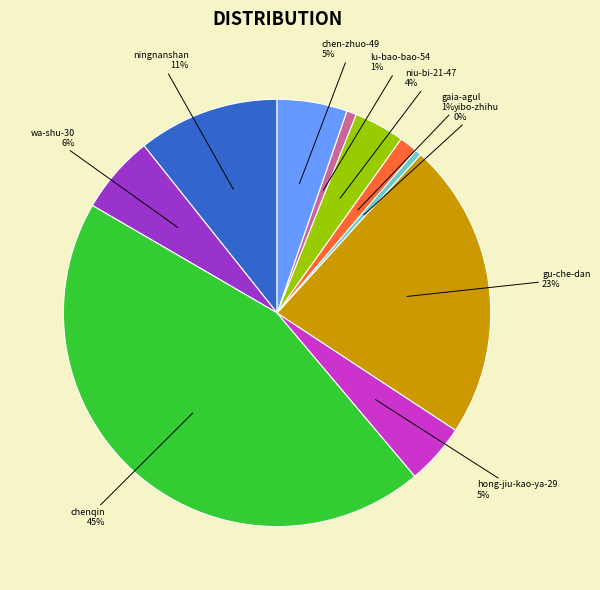

Combined, do yibo-zhihu and chen-zhuo-49 account for over 50%?

No